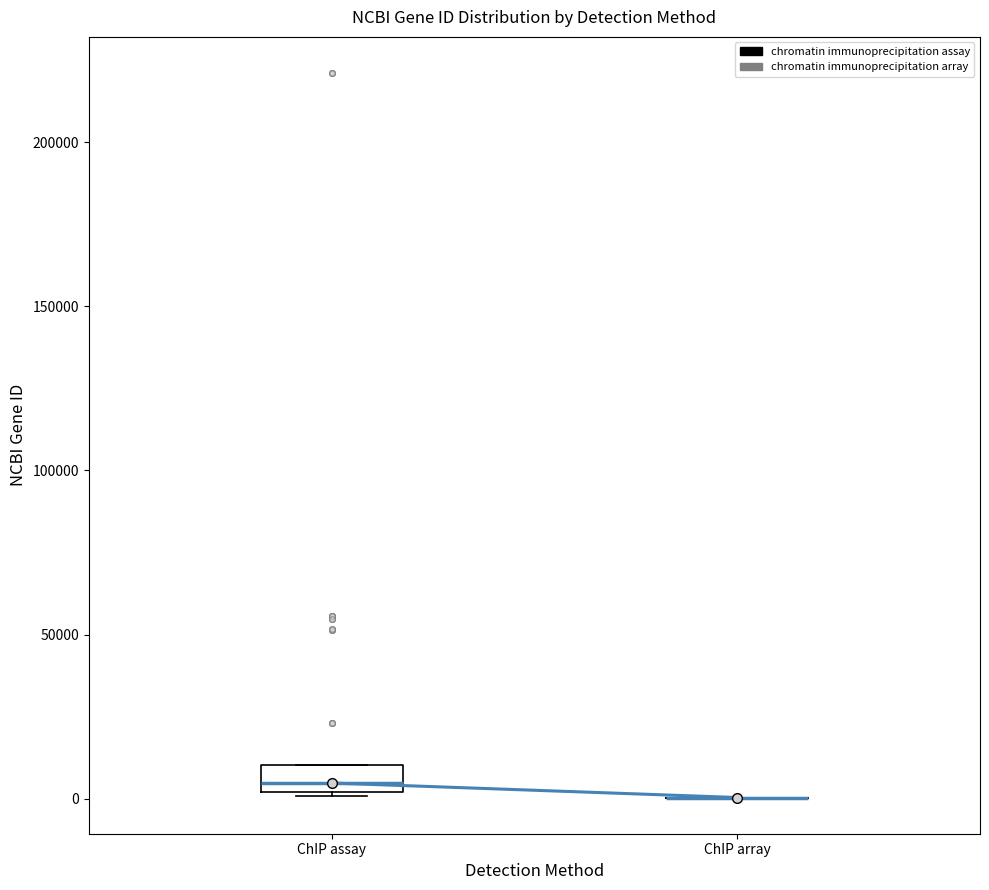

Comparing the boxes themselves (not the whiskers), which one is the tallest?

ChIP assay